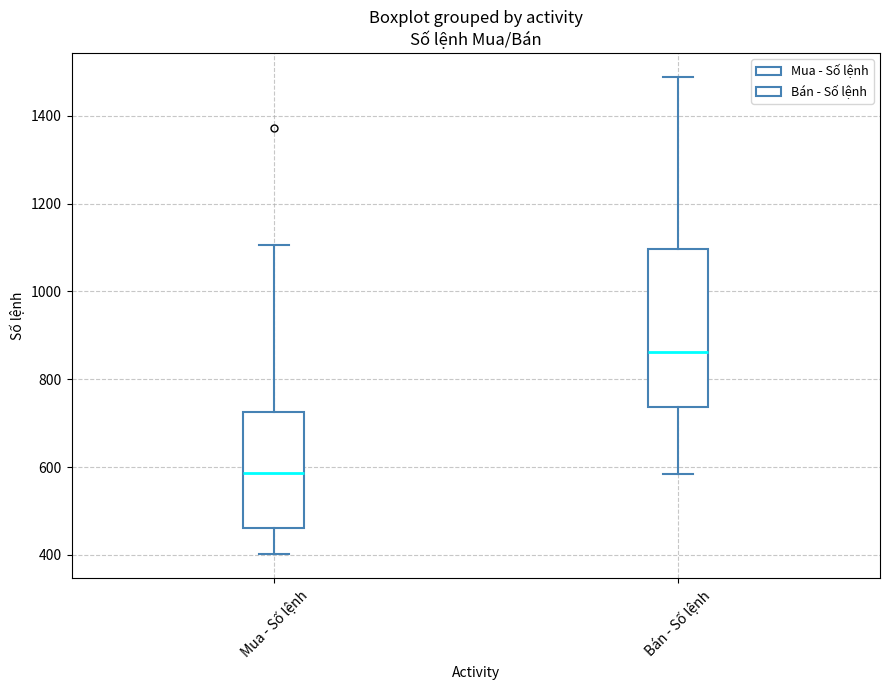

Reading left to right, transcribe this box plot: for each box, give where its median line is, the range the box spans, and where its two whiskers end, as read against the y-axis. The values are not printed on the chart, so give them approximately, as read against the axis.

Mua - Số lệnh: median 580, box 460 to 720, whiskers 400 to 1100
Bán - Số lệnh: median 860, box 740 to 1100, whiskers 580 to 1480